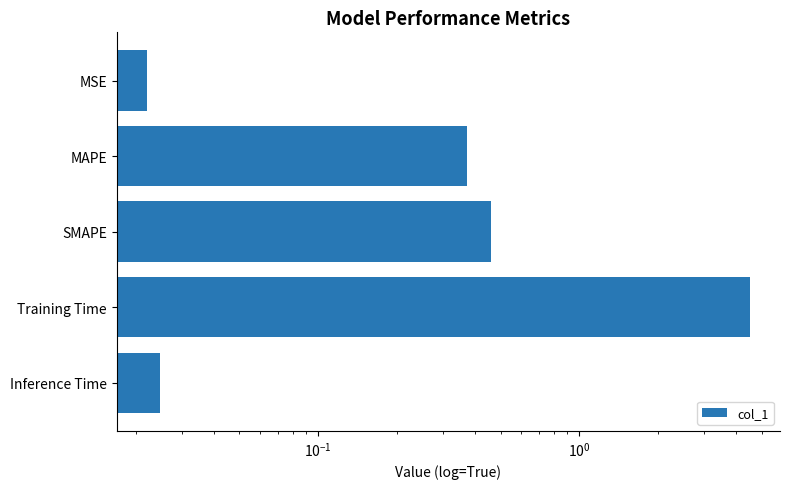

What is the value of the 3rd bar from the left?

0.5